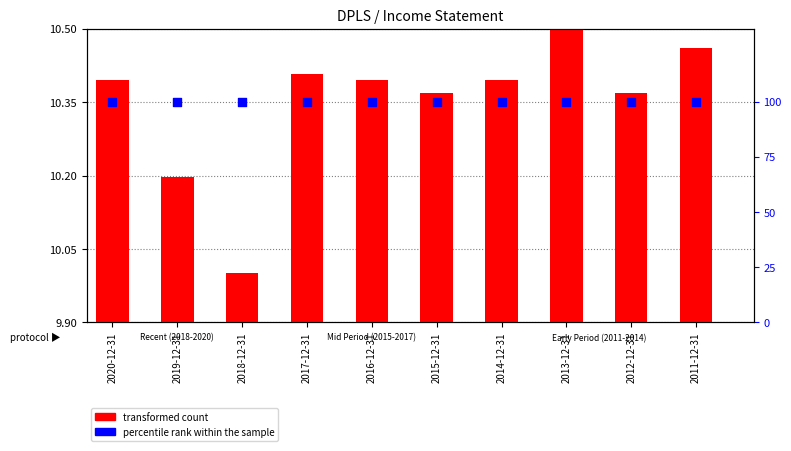

At how many categories does at least one series exceed 85?

10